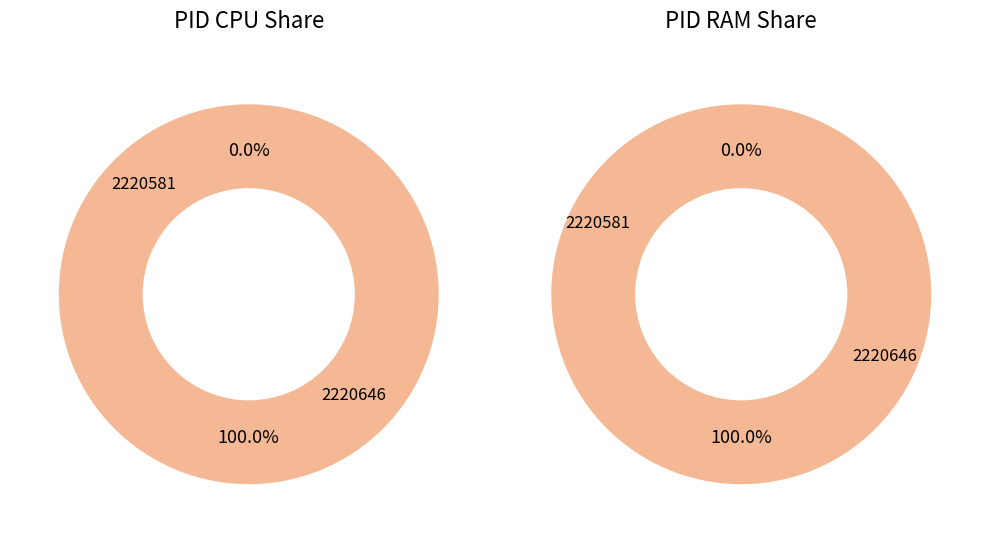

Which slice is the largest?

2220646